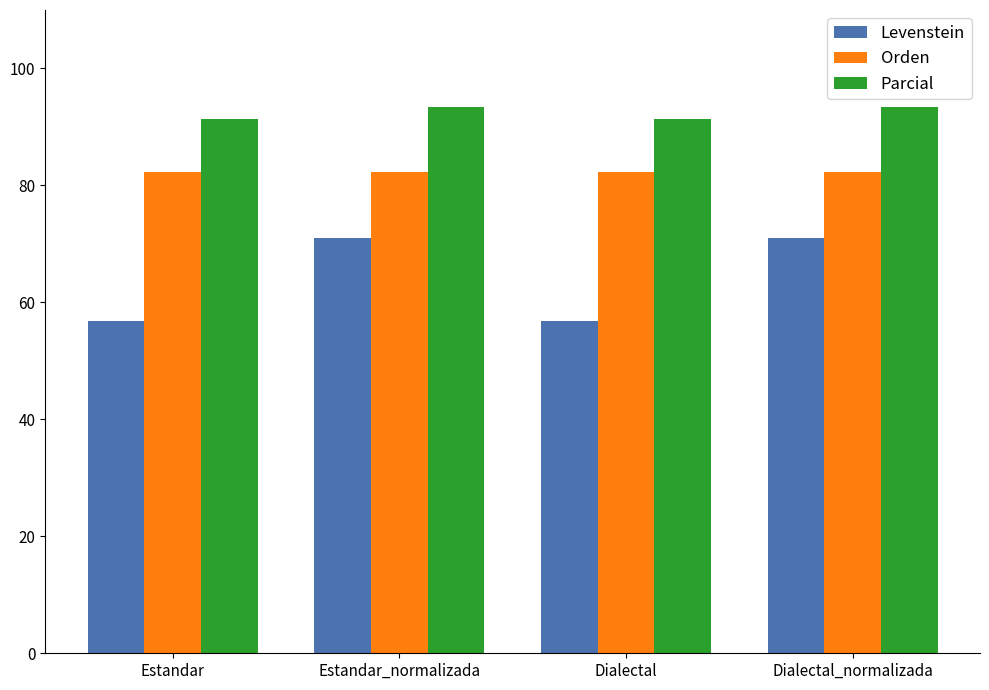

What is the total value across all series at Dialectal?

230.4